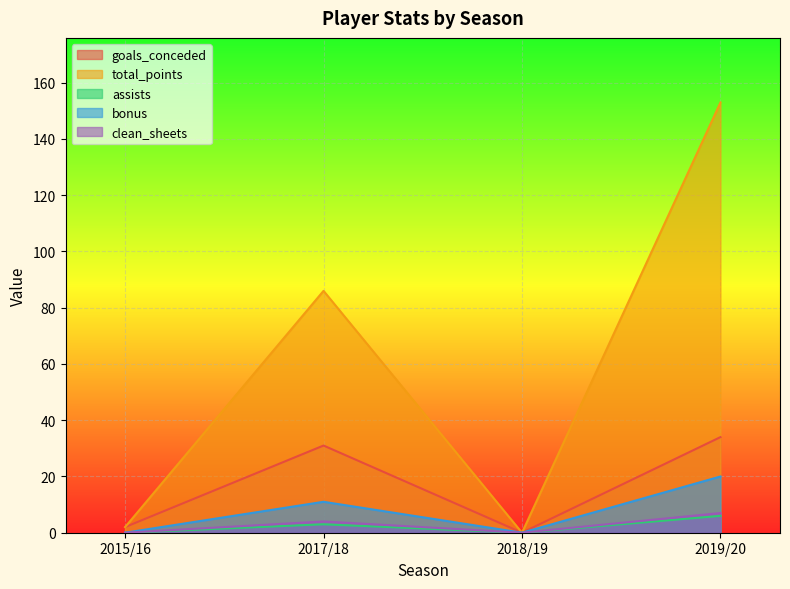

Count the clean_sheets values in the range 0 to 7.

4